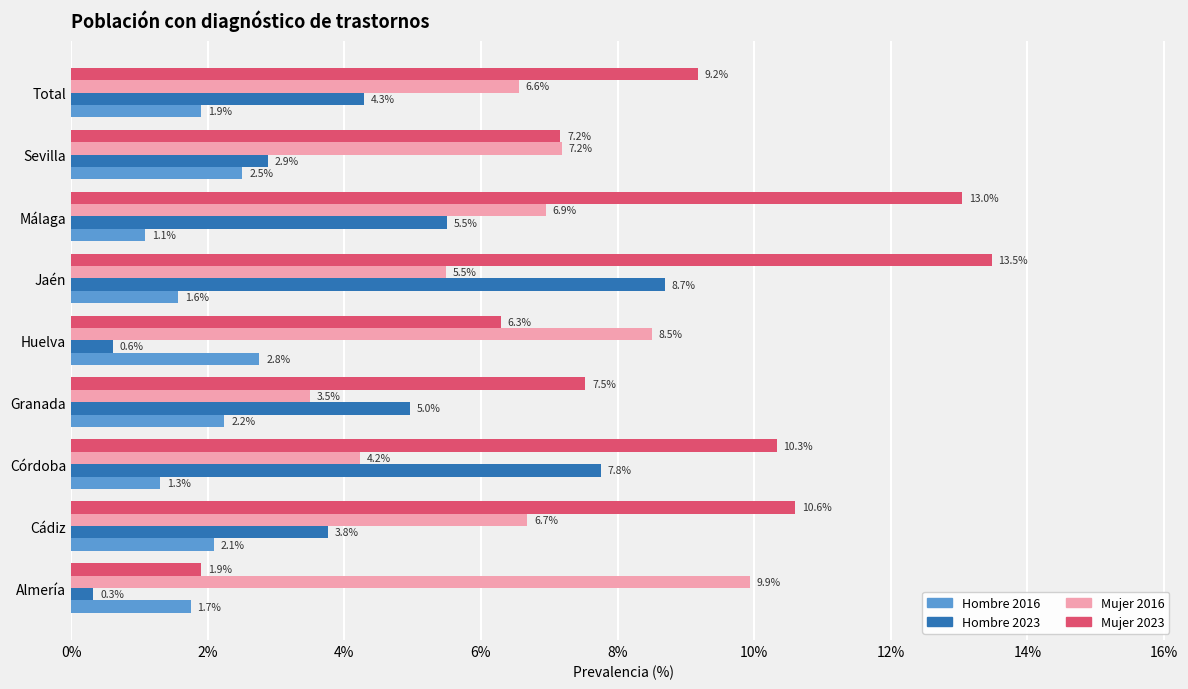

What is the difference between the highest and lowest values at Almería?

9.6